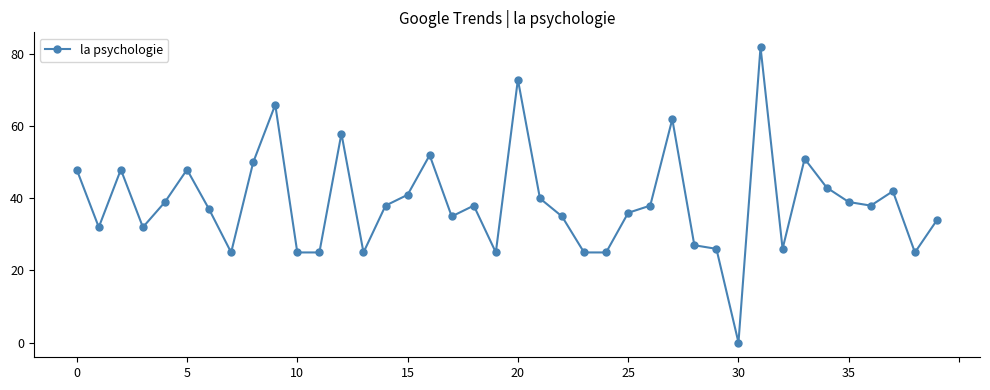

What is the average value?

39